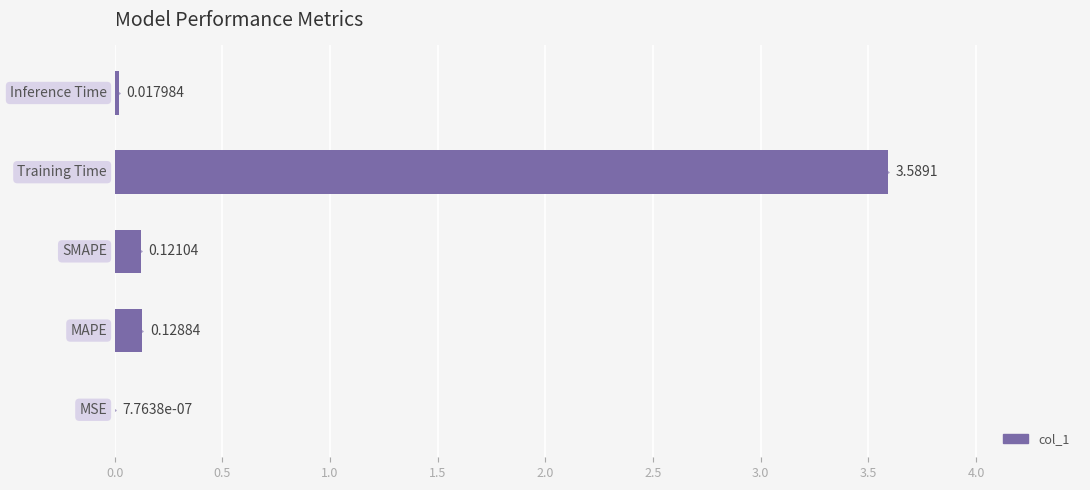

What is the sum of all values?

3.9